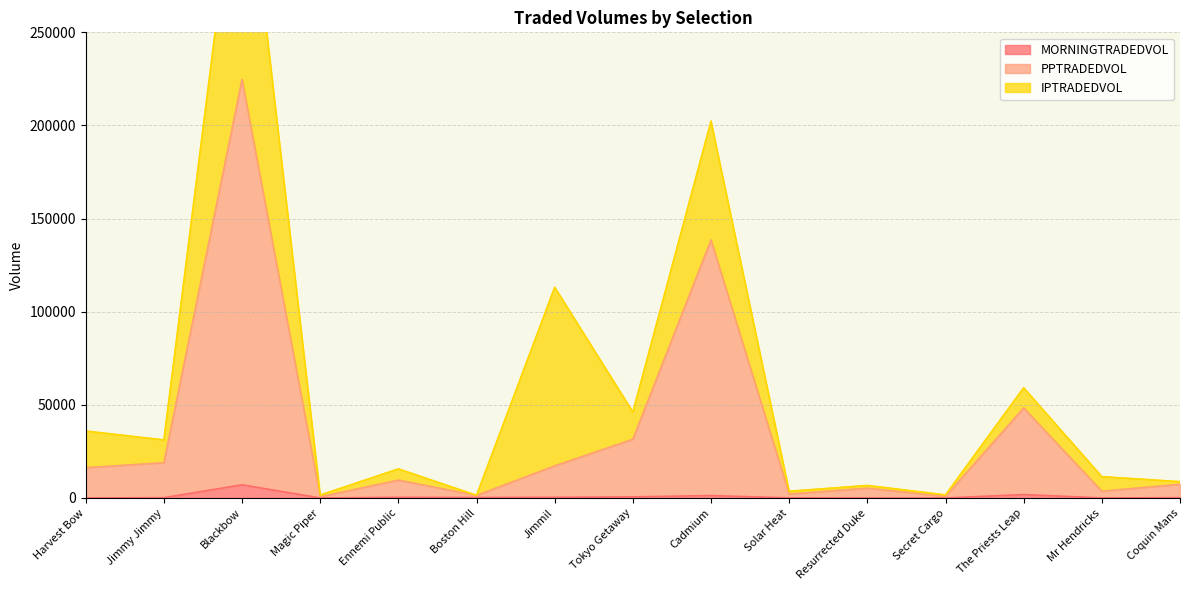

True or false: PPTRADEDVOL and MORNINGTRADEDVOL intersect in this chart.

False